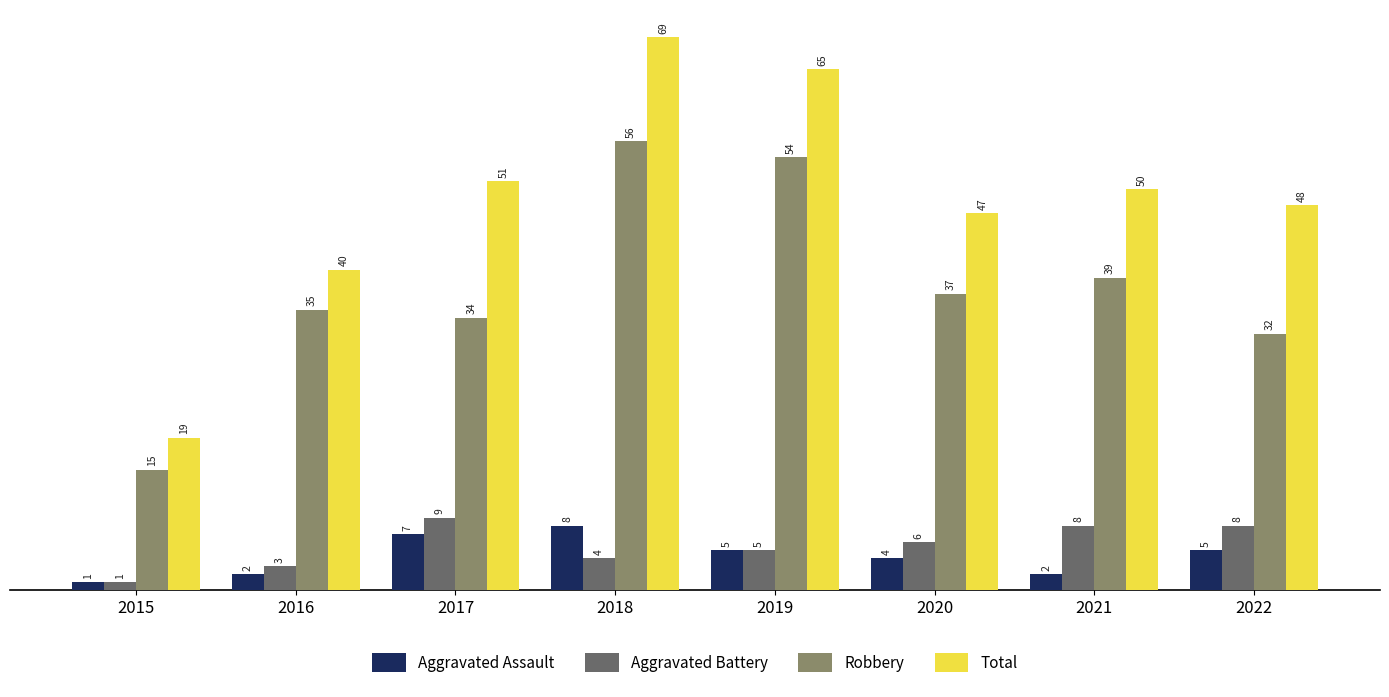

What value does the Aggravated Assault series have at 2019?

5